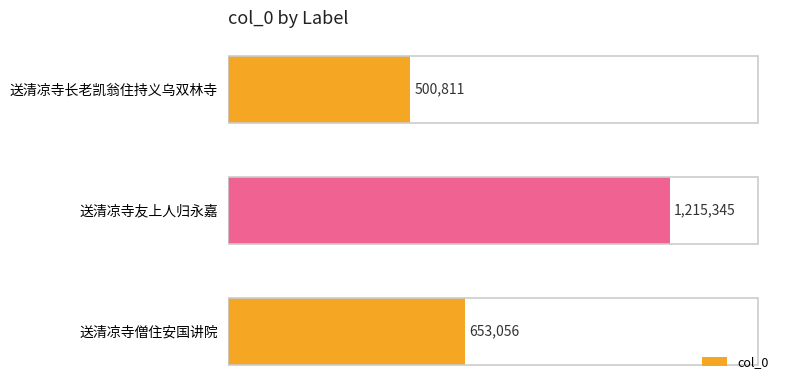

What is the sum of all values?

2369212